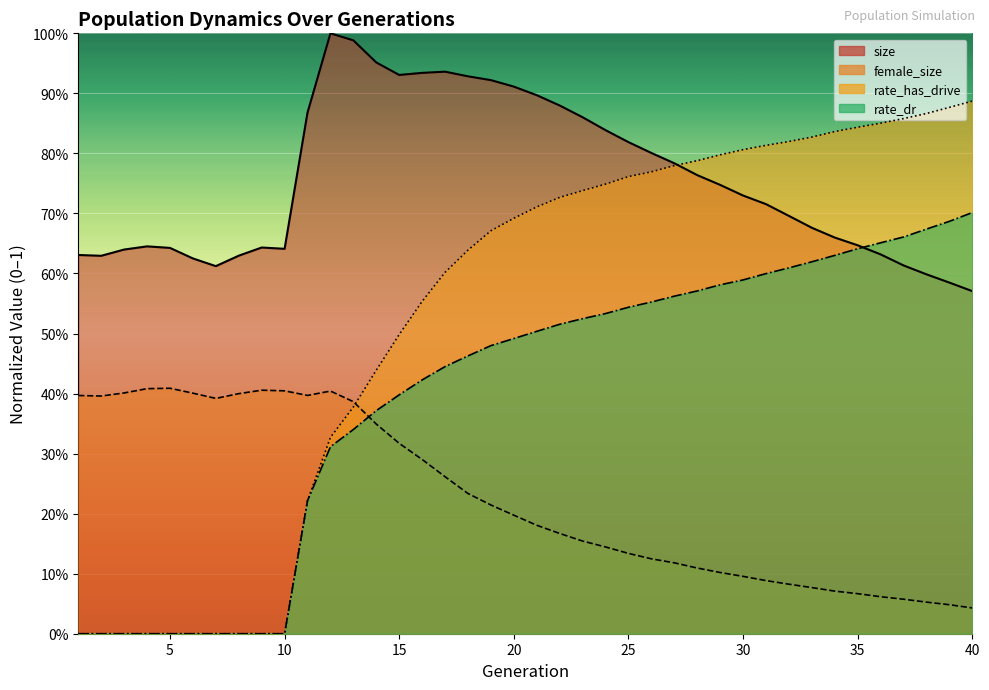

Between which two adjacent categories do female_size and rate_has_drive first intersect?

13 and 14